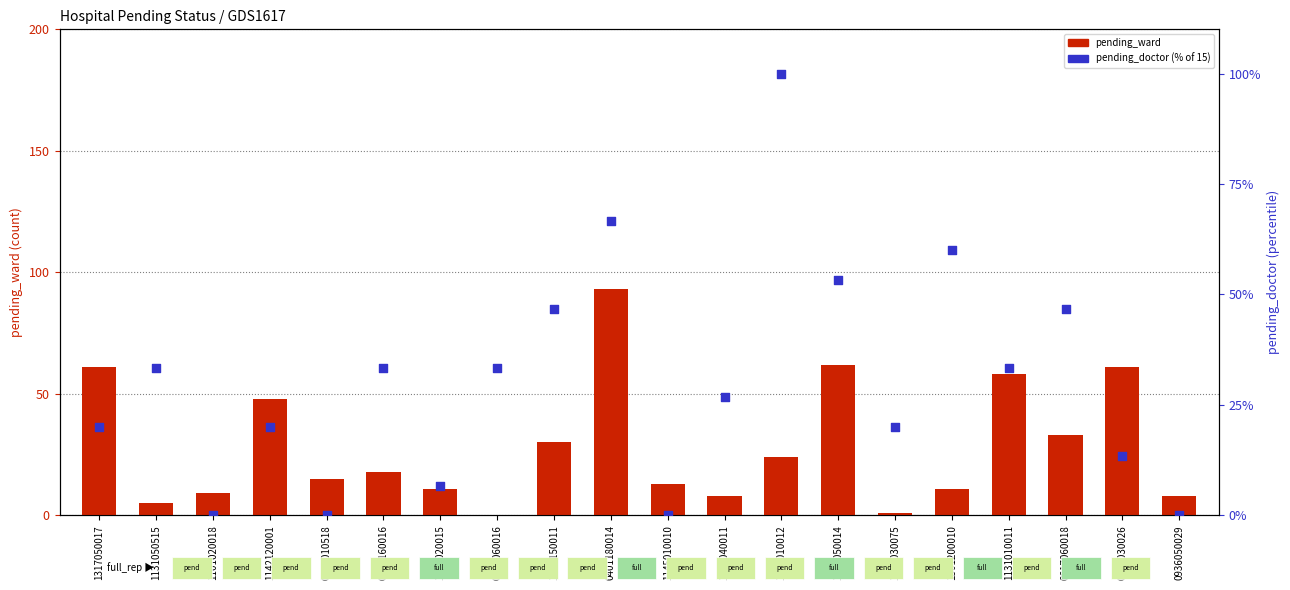

What is the total value across all series at 0401180014?

159.7